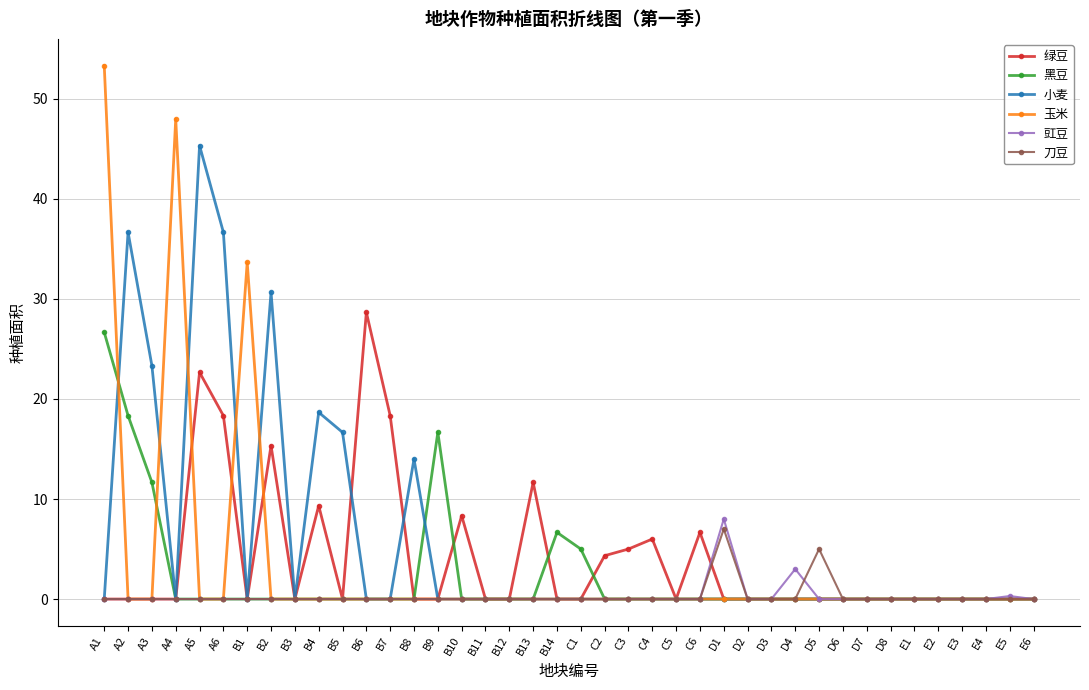

What is the label of the 15th point from the right?

C6